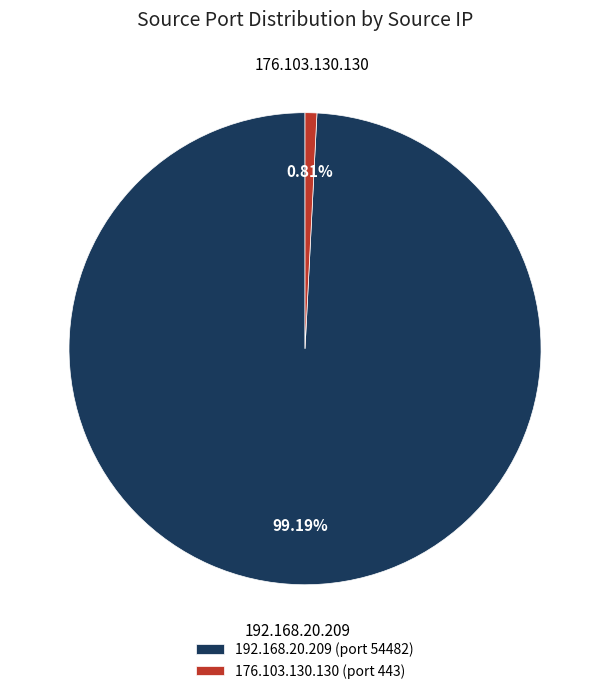

Is there a majority slice in this chart?

Yes